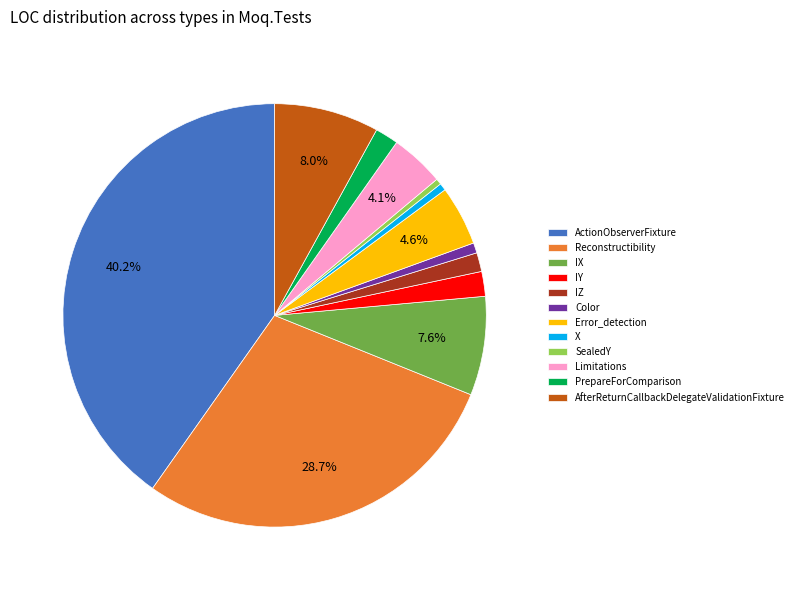

Which has a higher value, X or AfterReturnCallbackDelegateValidationFixture?

AfterReturnCallbackDelegateValidationFixture